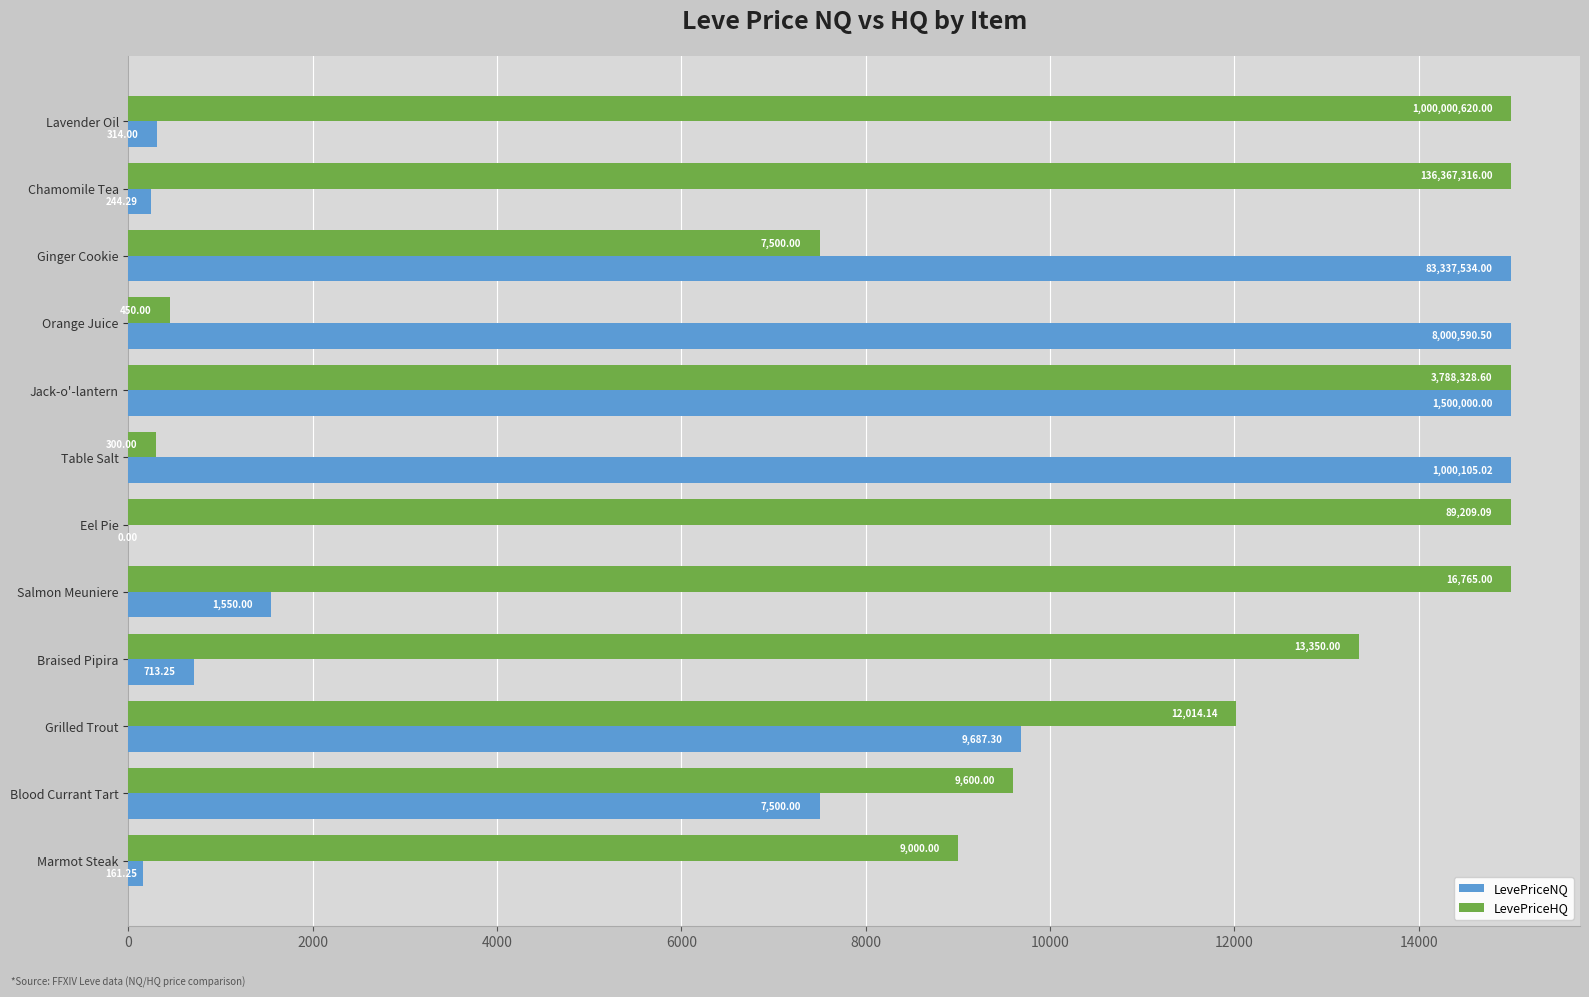

Which series has the largest total across all categories?

LevePriceHQ